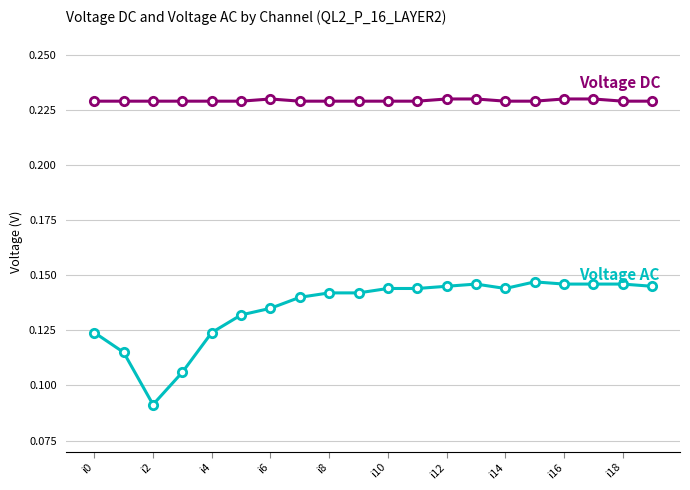

How many distinct data groups are displayed?

2